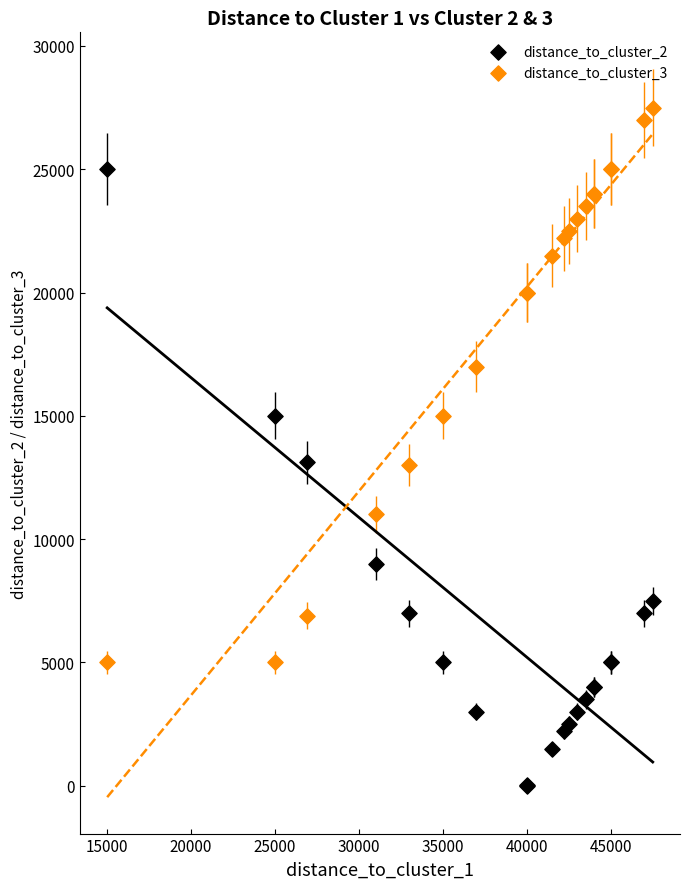

Which series reaches the minimum Y coordinate?

distance_to_cluster_2